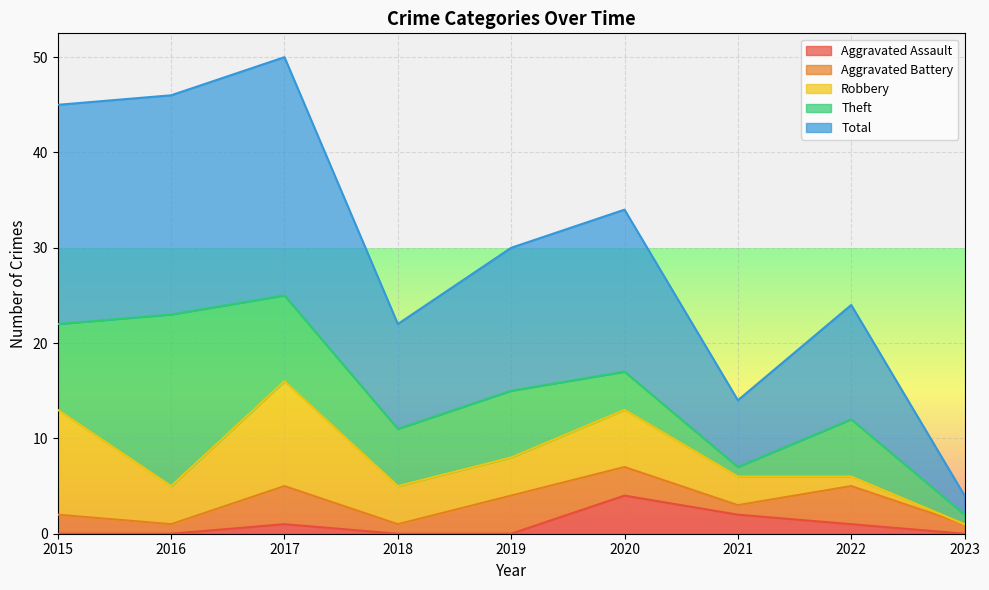

How many interior local valleys does the Aggravated Battery series have?

3